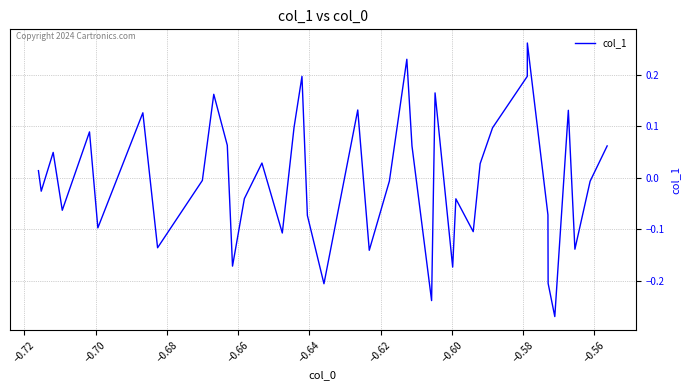

What is the difference between the maximum and minimum values?

0.5